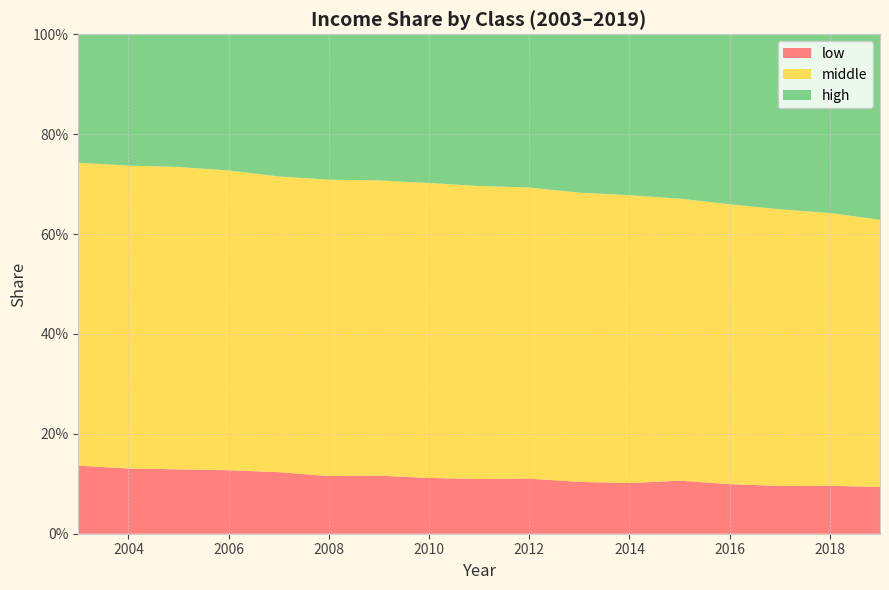

Reading left to right, extract all data points from this chart.

low: 2003=0.1	2004=0.1	2005=0.1	2006=0.1	2007=0.1	2008=0.1	2009=0.1	2010=0.1	2011=0.1	2012=0.1	2013=0.1	2014=0.1	2015=0.1	2016=0.1	2017=0.1	2018=0.1	2019=0.1
middle: 2003=0.6	2004=0.6	2005=0.6	2006=0.6	2007=0.6	2008=0.6	2009=0.6	2010=0.6	2011=0.6	2012=0.6	2013=0.6	2014=0.6	2015=0.6	2016=0.6	2017=0.6	2018=0.5	2019=0.5
high: 2003=0.3	2004=0.3	2005=0.3	2006=0.3	2007=0.3	2008=0.3	2009=0.3	2010=0.3	2011=0.3	2012=0.3	2013=0.3	2014=0.3	2015=0.3	2016=0.3	2017=0.4	2018=0.4	2019=0.4